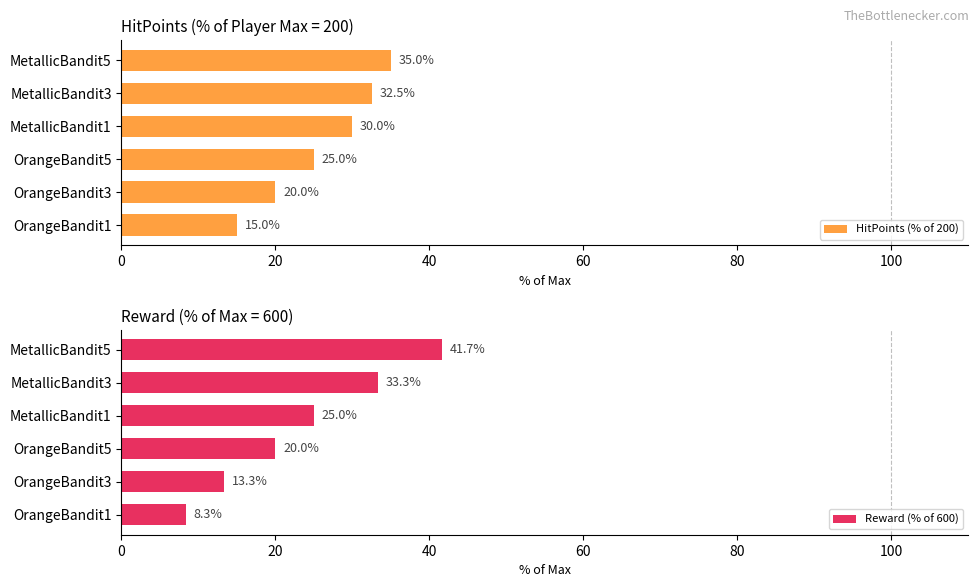

How many data points does each series have?

6